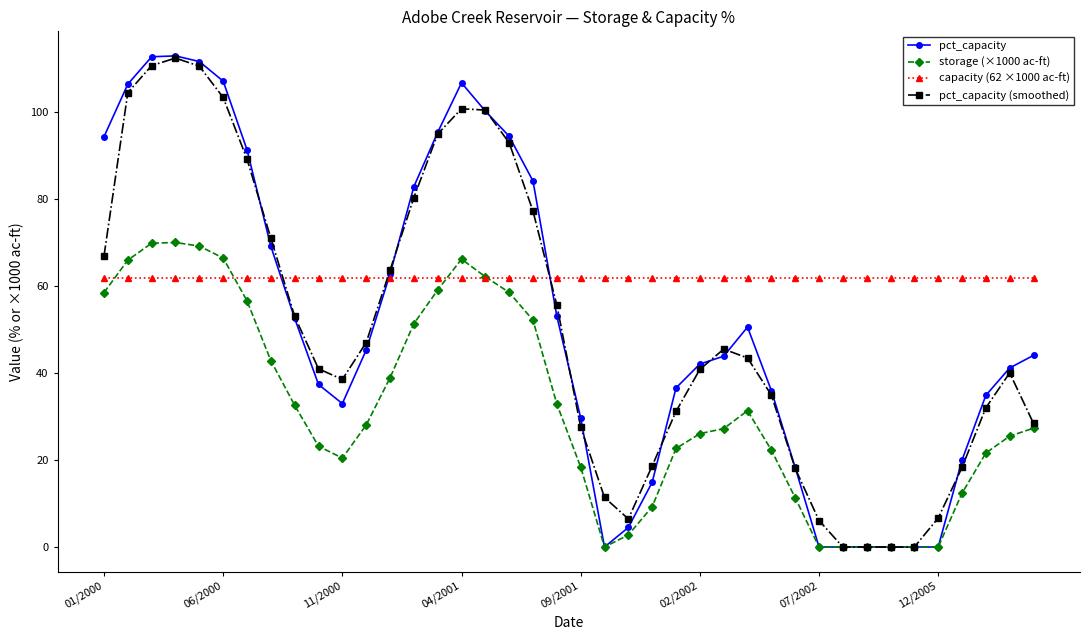

What is the maximum value shown in the chart?

113.0